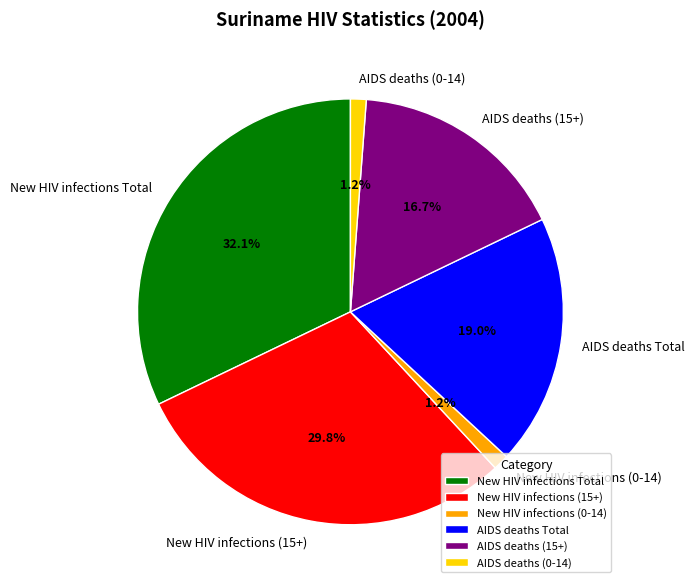

Does New HIV infections (0-14) account for over 50% of the chart?

No